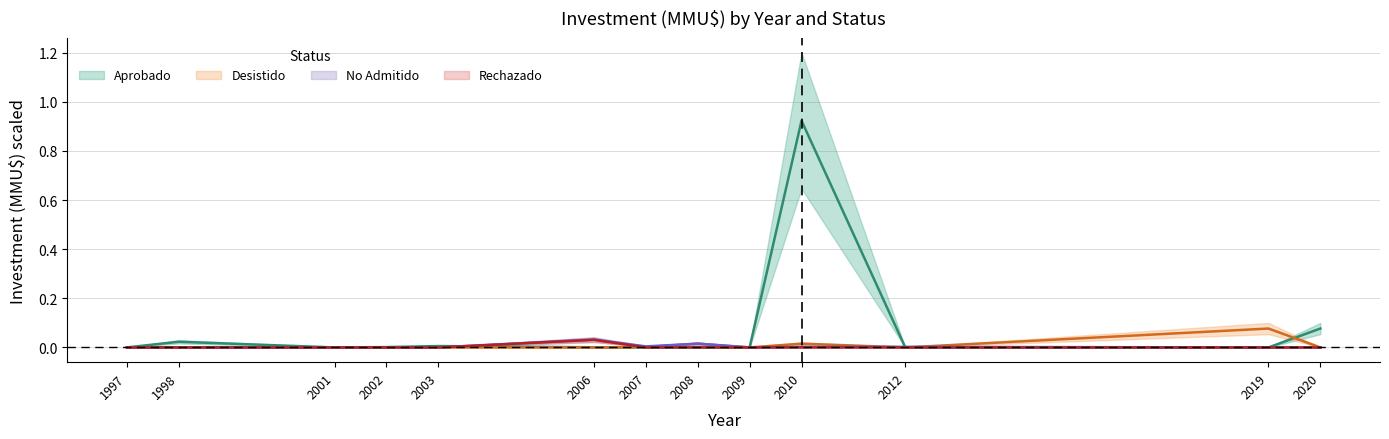

In No Admitido, how many points are lower than both neighbors (excluding endpoints)?

2